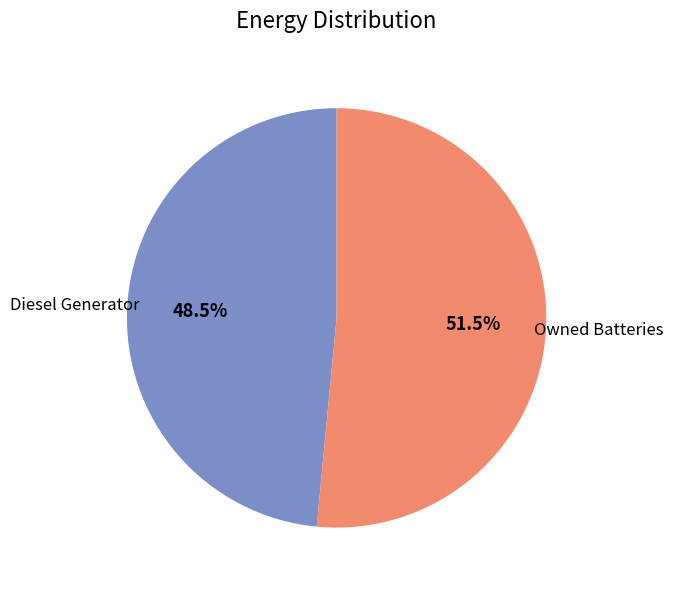

To the nearest percent, what is the combined percentage of Diesel Generator and Owned Batteries?

100%